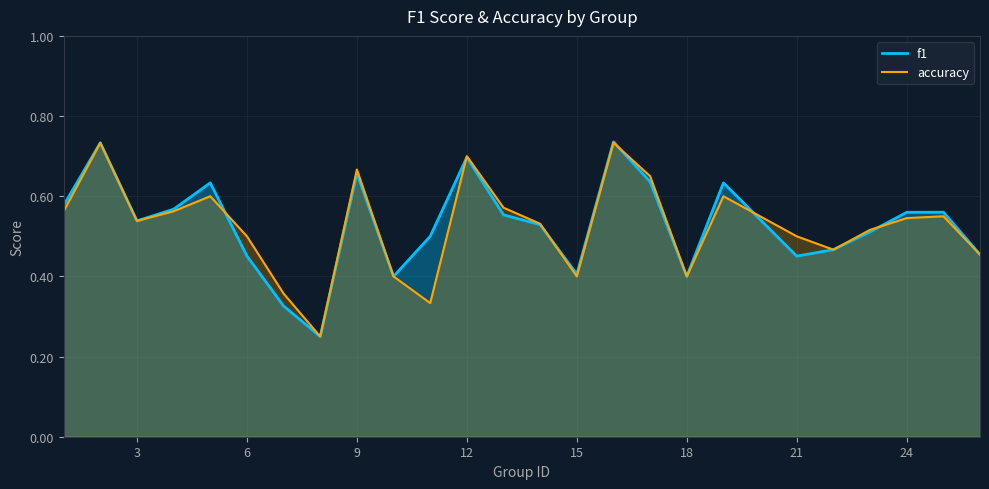

The accuracy series shows 0.1 at 21. True or false?

False